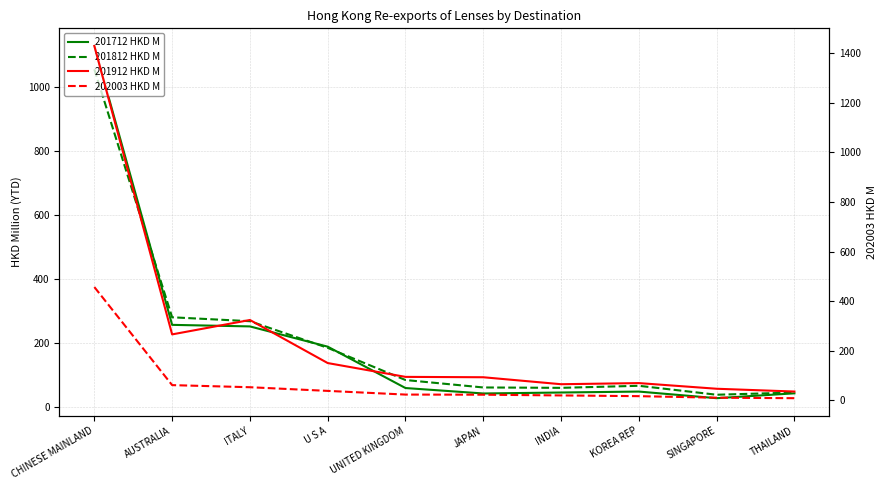

At how many categories does at least one series exceed 1225?

1